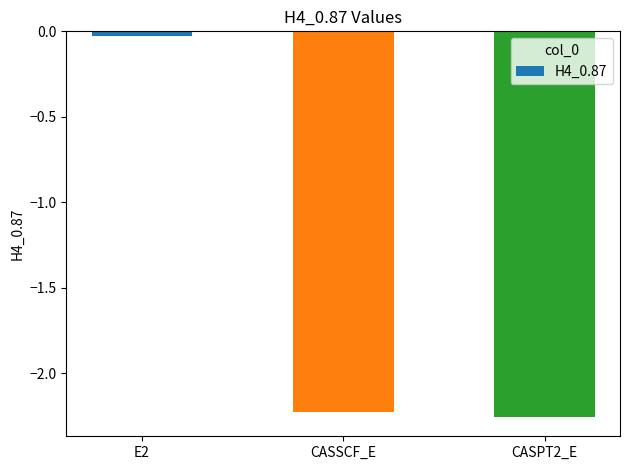

What is the label of the 2nd bar from the left?

CASSCF_E